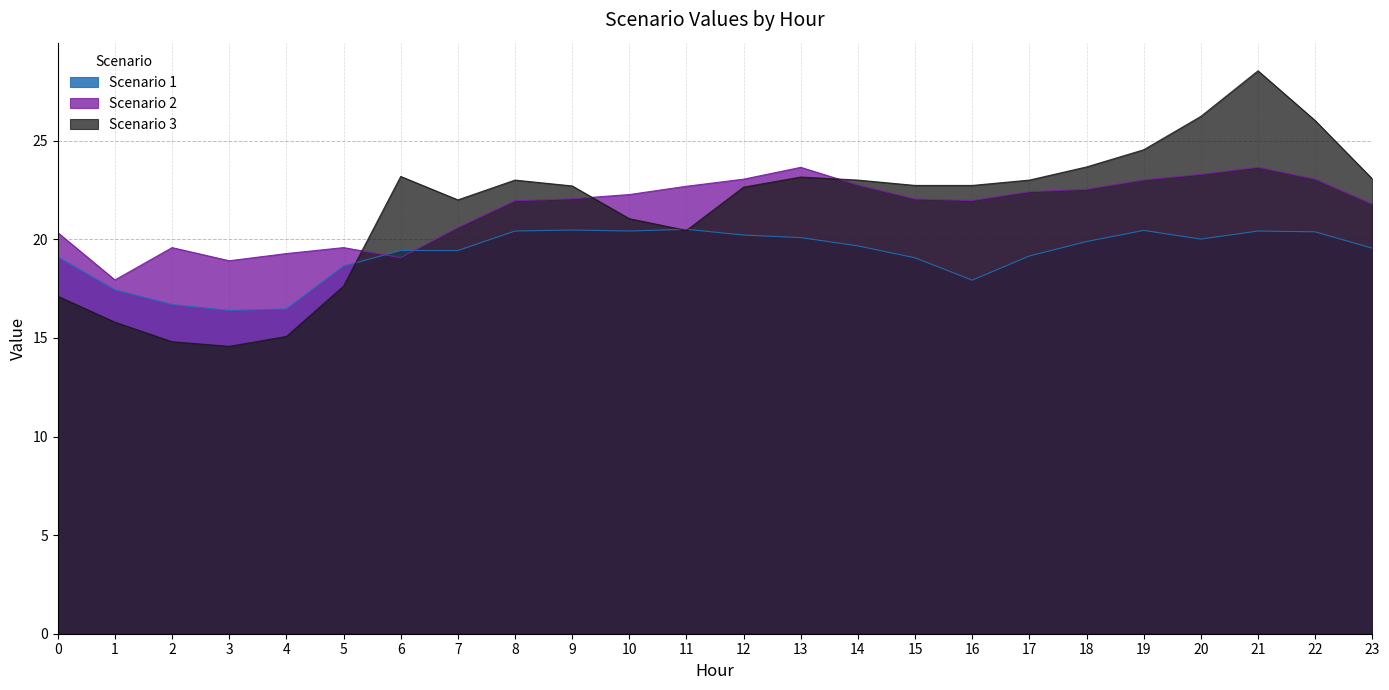

How many lines are shown in the chart?

3